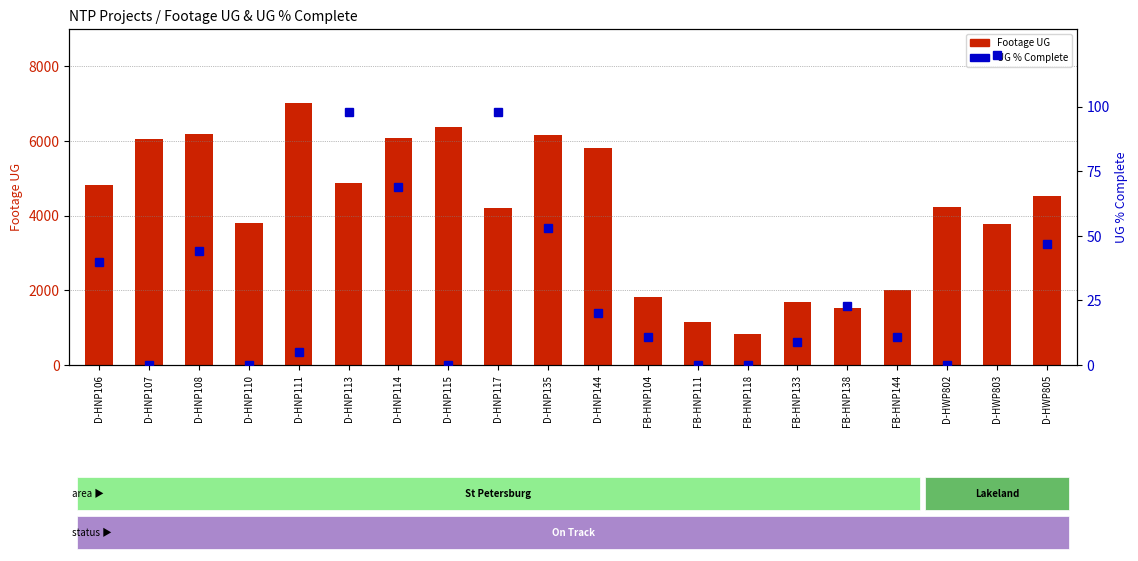

What is the label of the 15th bar from the right?

D-HNP113